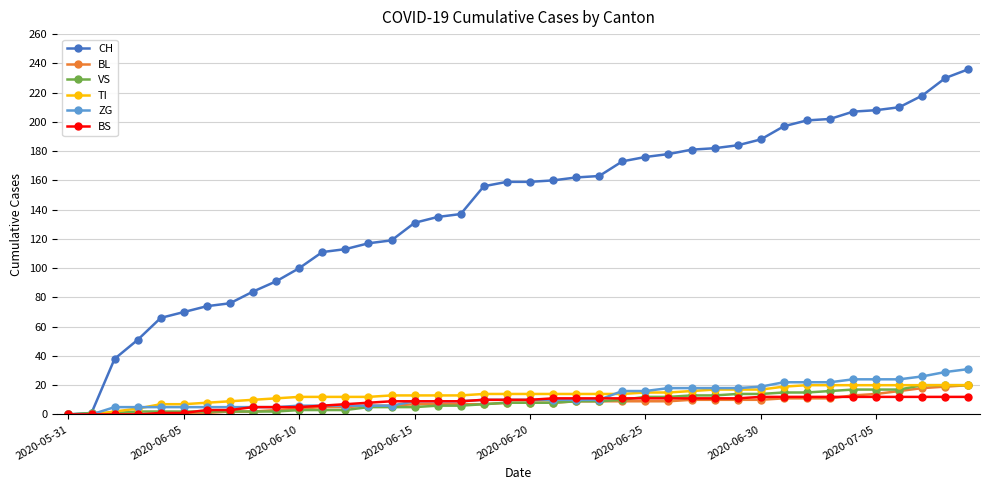

What is the sum of all BS values?

329